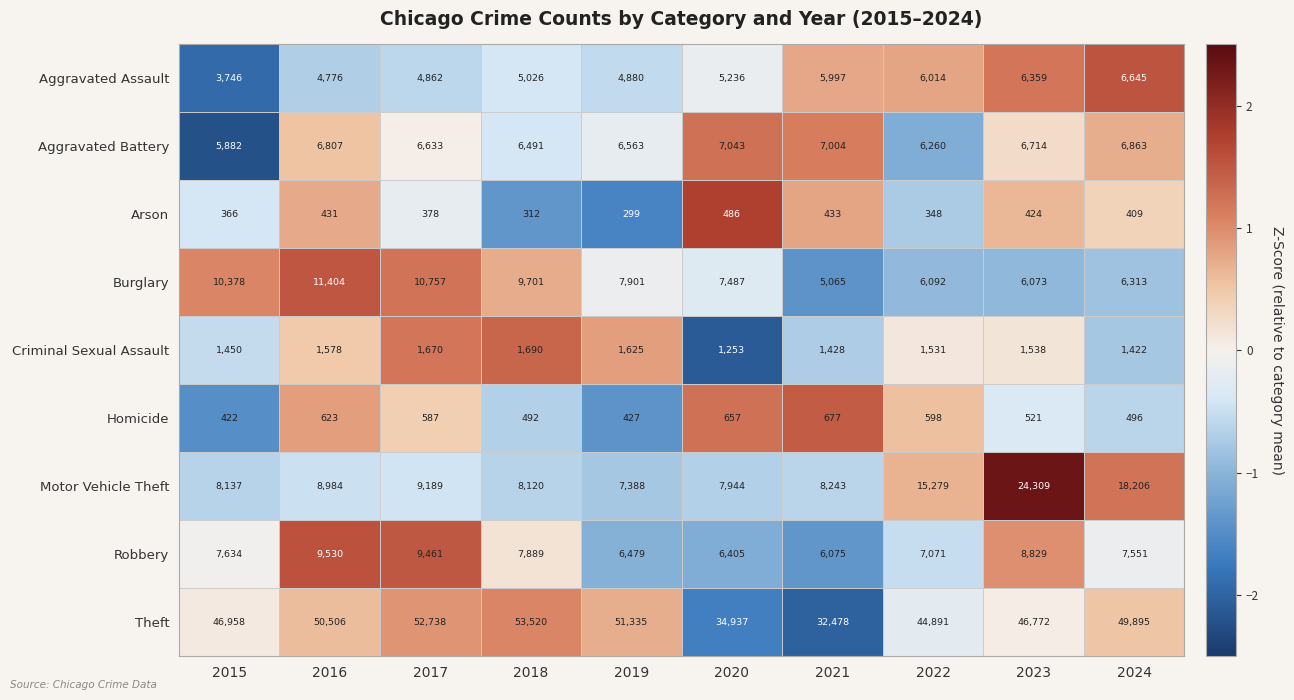

Which category has the highest value across all series?

2018